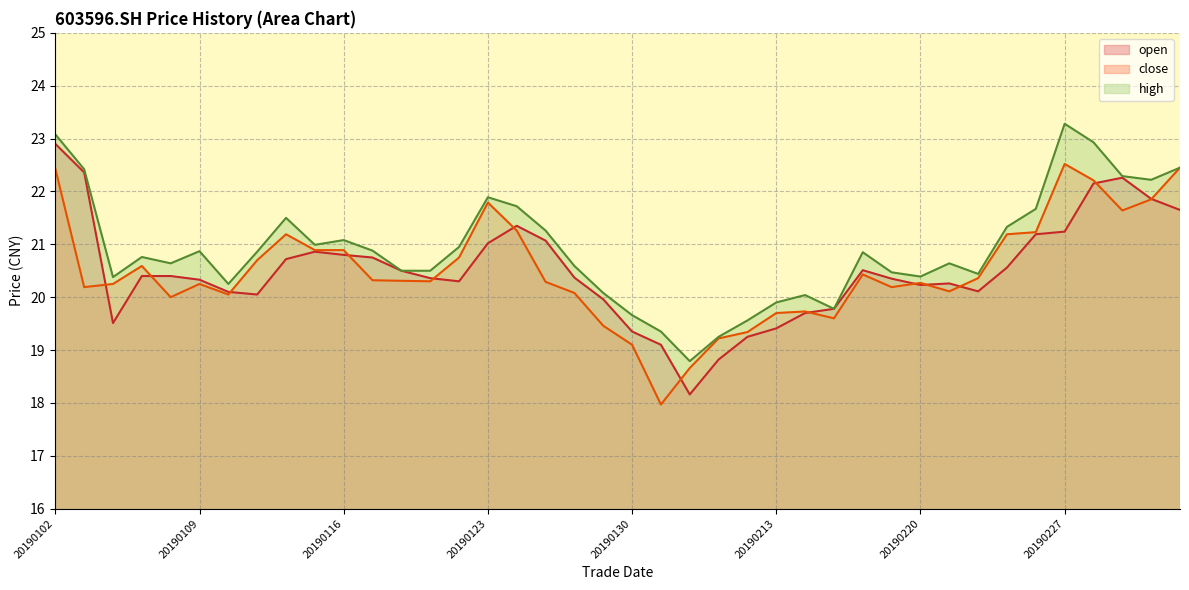

Count the number of data series in this chart.

3